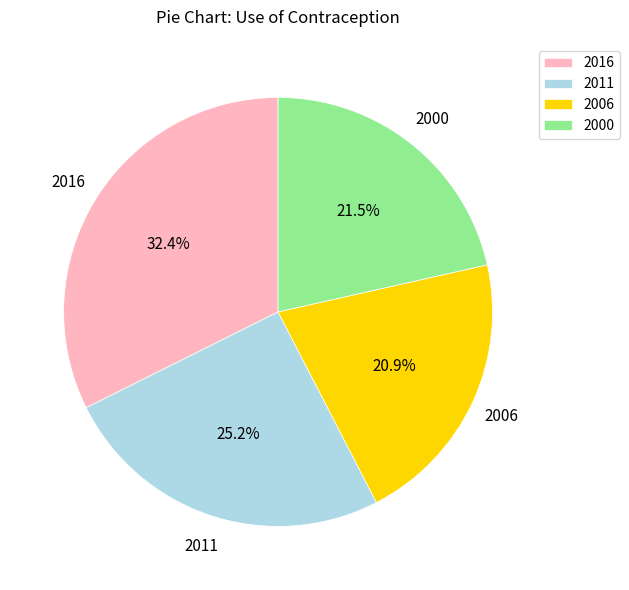

How many segments does this pie chart have?

4